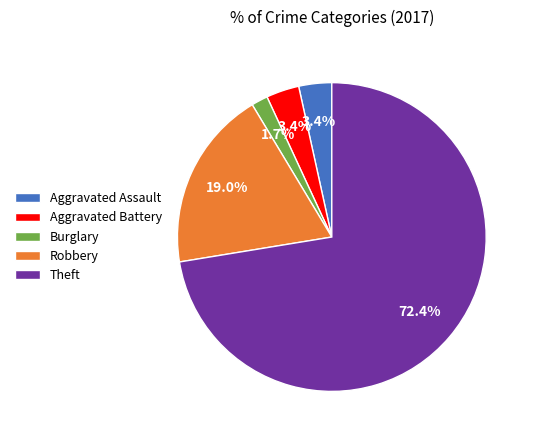

Combined, do Aggravated Battery and Robbery account for over 50%?

No